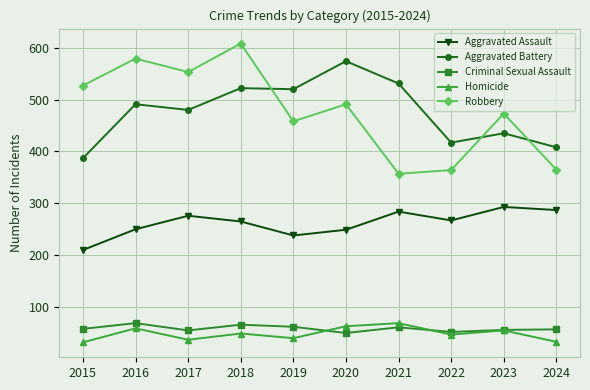

Is the value of Homicide at 2015 greater than the value of Criminal Sexual Assault at 2020?

No